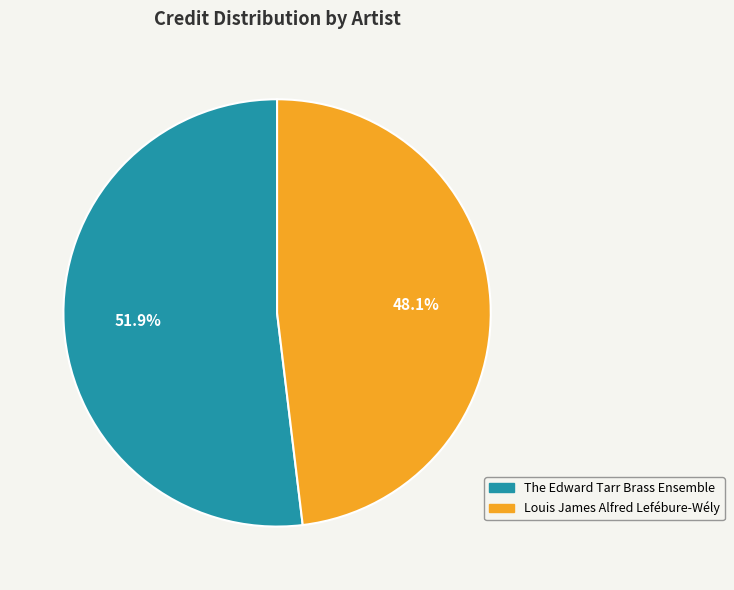

Is it true that Louis James Alfred Lefébure-Wély is 48% of the pie?

True